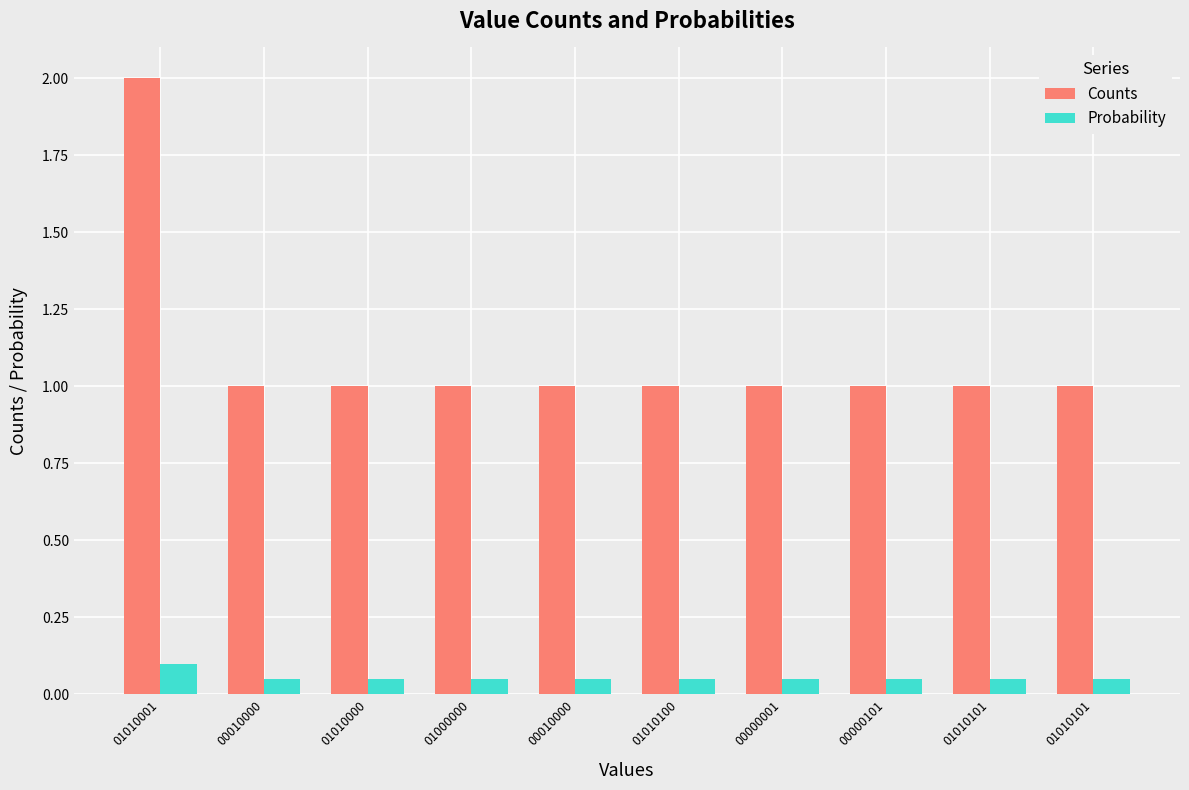

Count the Probability values in the range 0 to 1.

10